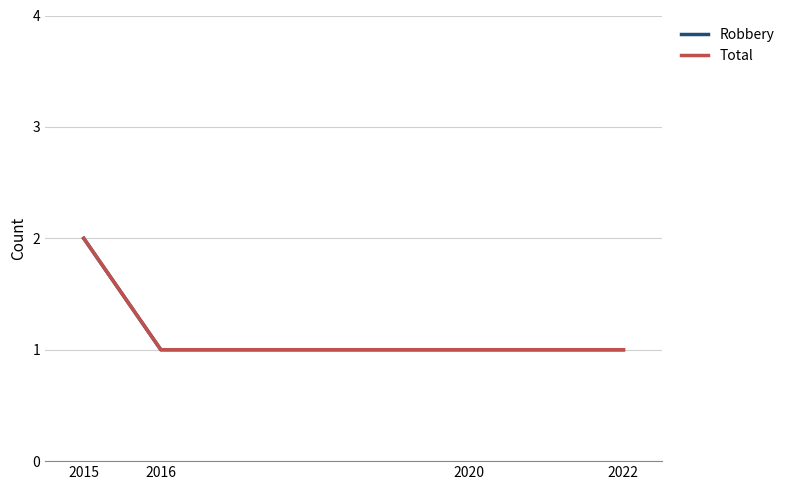

What is the total value across all series at 2020?

2